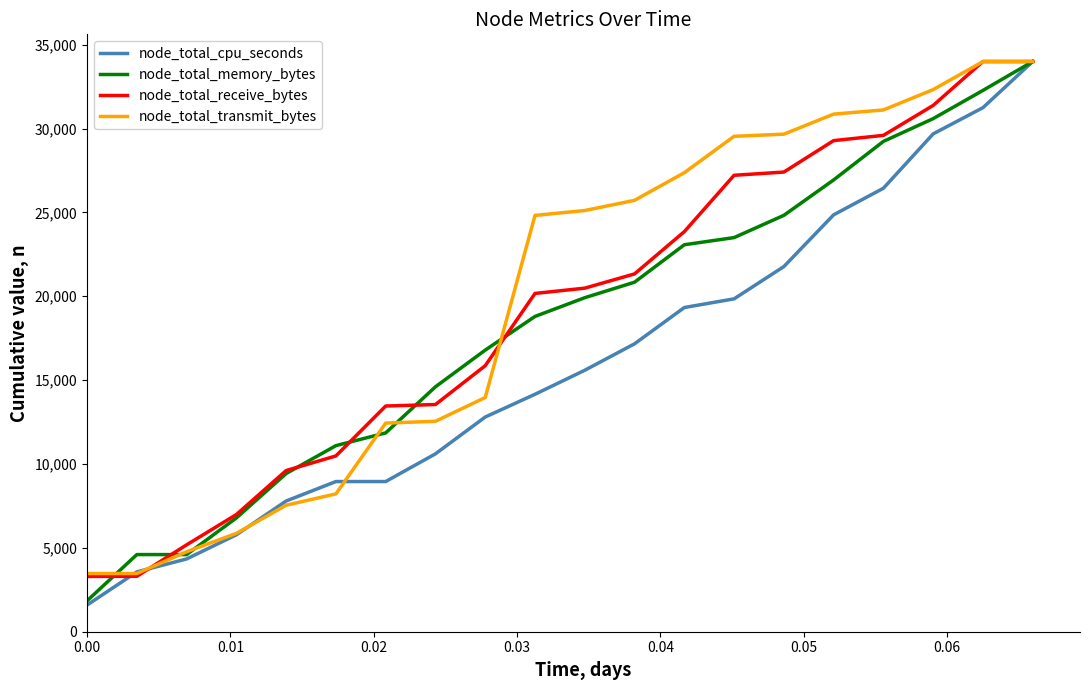

What is the maximum value for node_total_memory_bytes?

34000.0